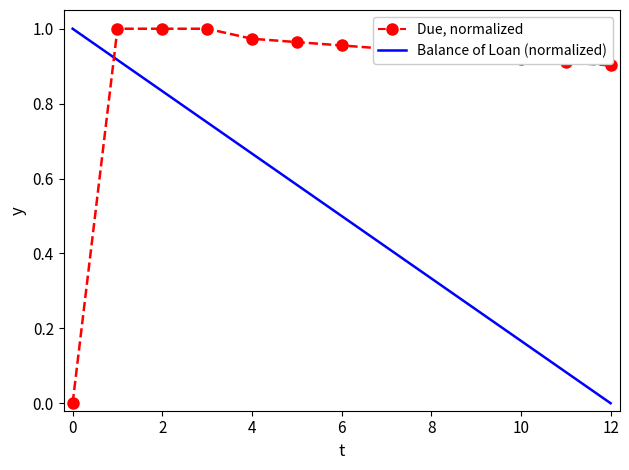

True or false: Balance of Loan (normalized) has a value of 0.7 at 10.

False